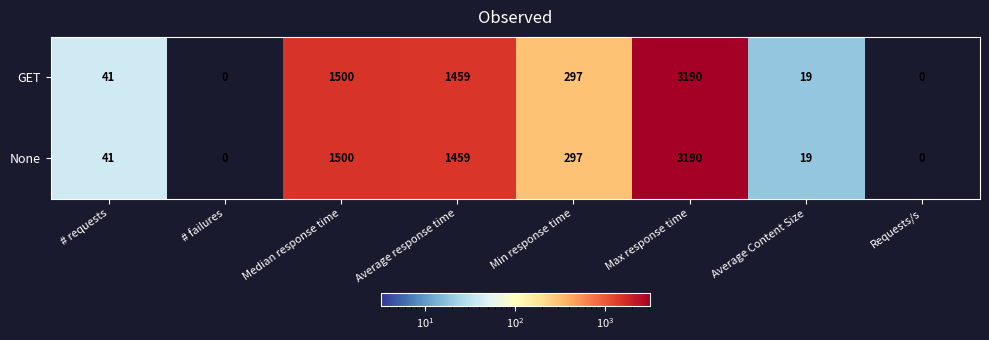

True or false: None has a value of 0 at # failures.

True